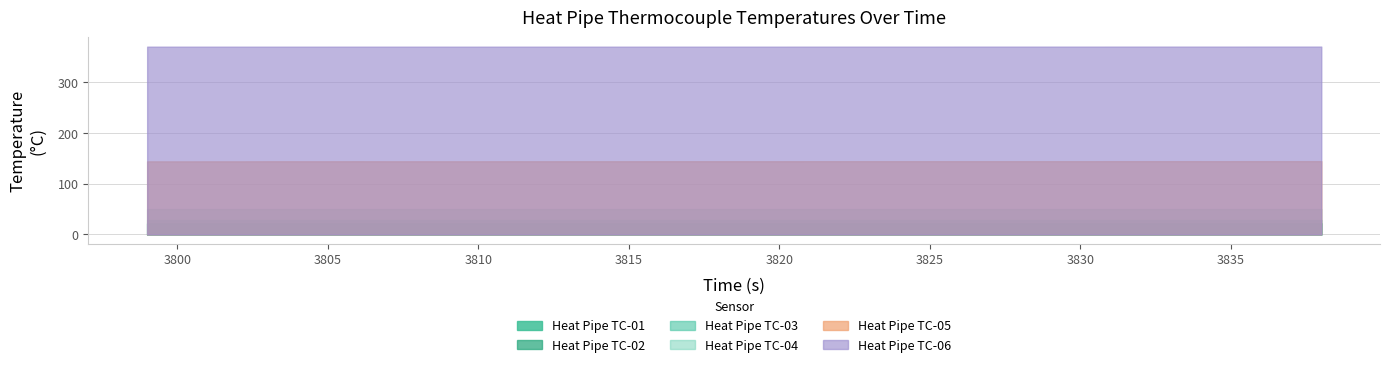

What is the approximate value of Heat Pipe TC-05 at 3841.003?

144.4